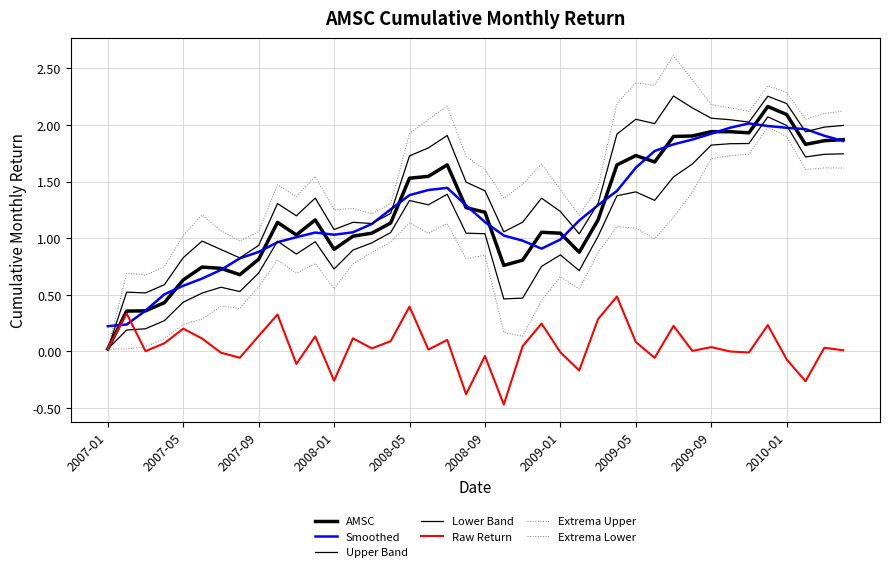

How many lines are shown in the chart?

7